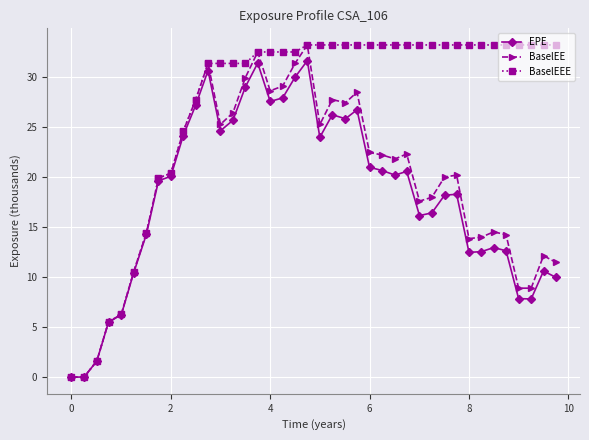

Which series has the largest total across all categories?

BaselEEE